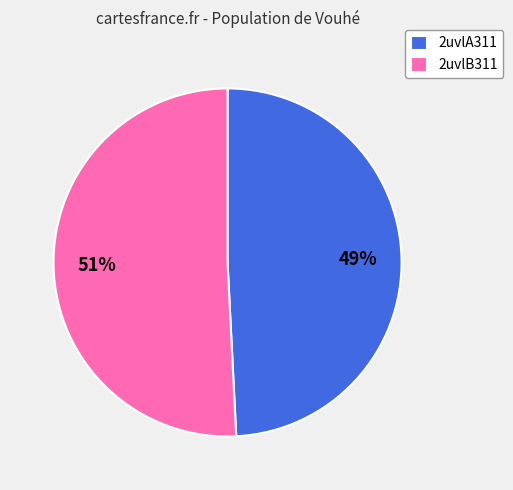

To the nearest percent, what is the difference between the 2uvlA311 and 2uvlB311 slice percentages?

2%